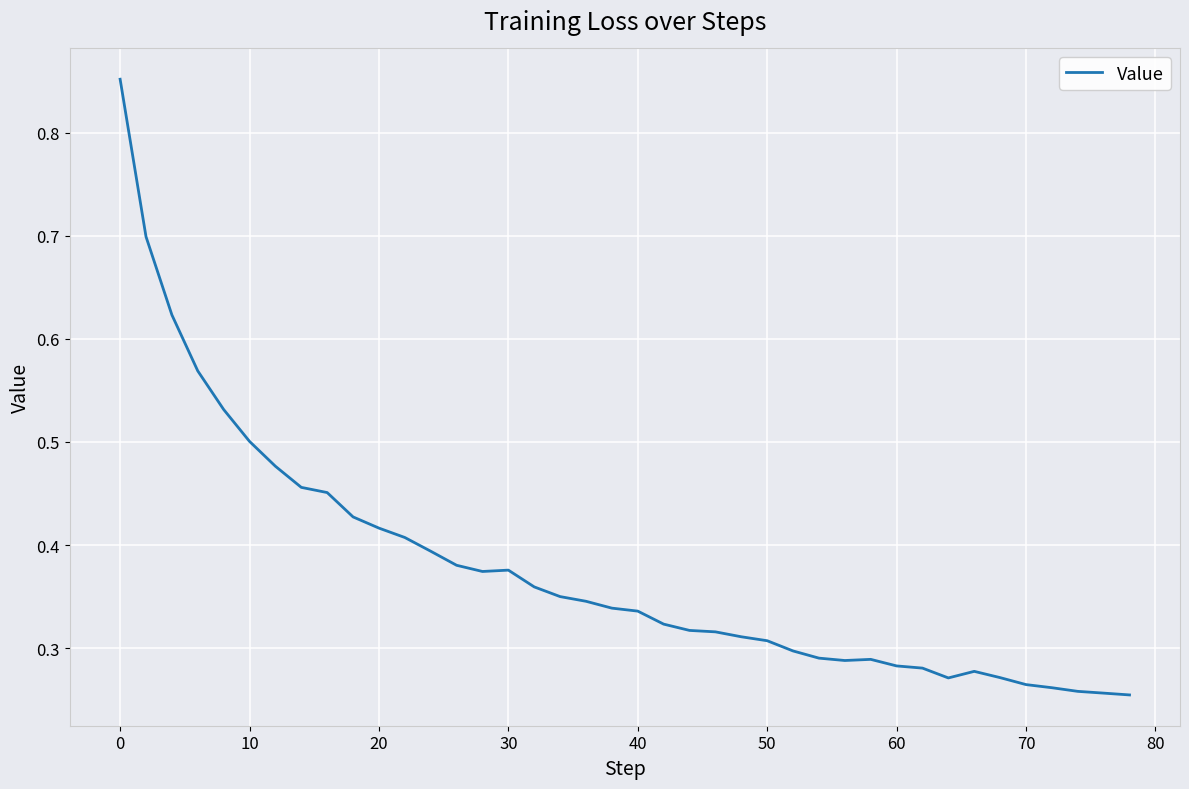

Does the chart have visible grid lines?

Yes